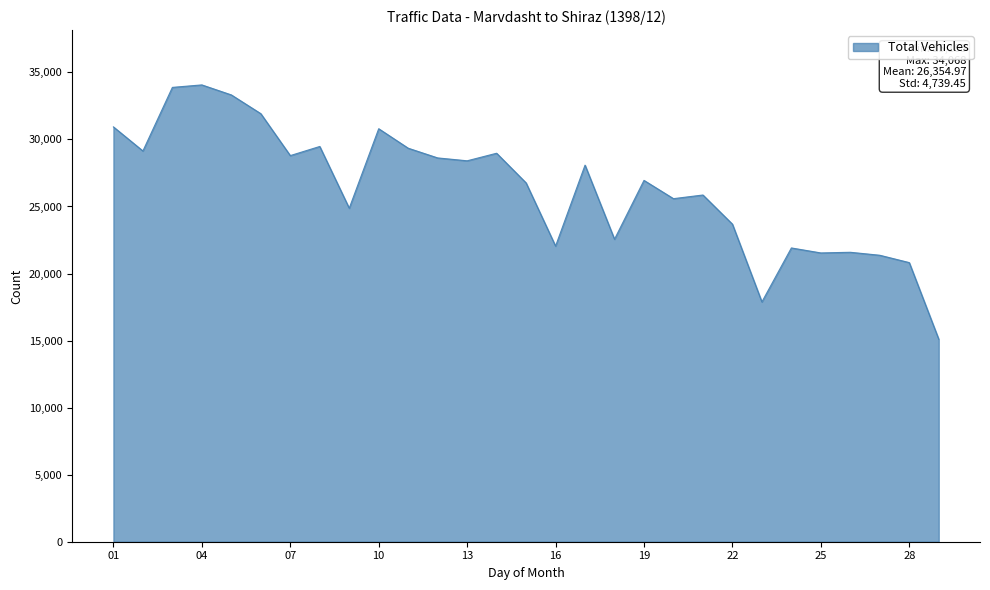

What is the minimum value shown in the chart?

15103